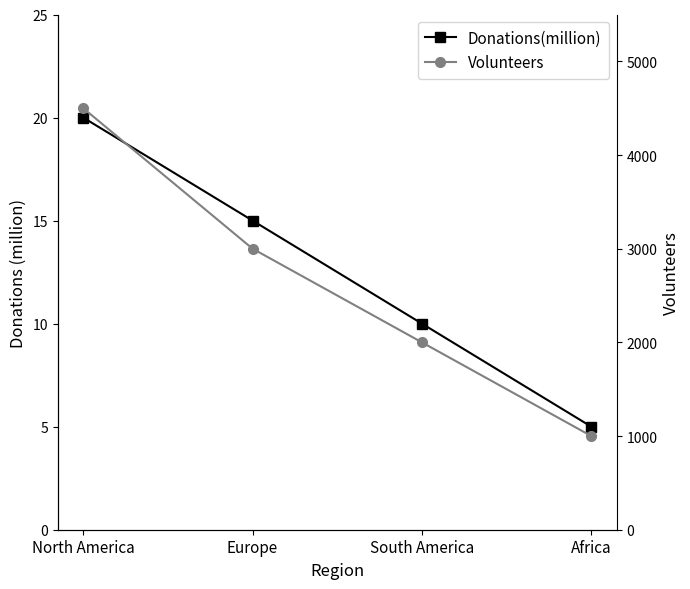

How many Donations(million) values are between 10 and 20?

3